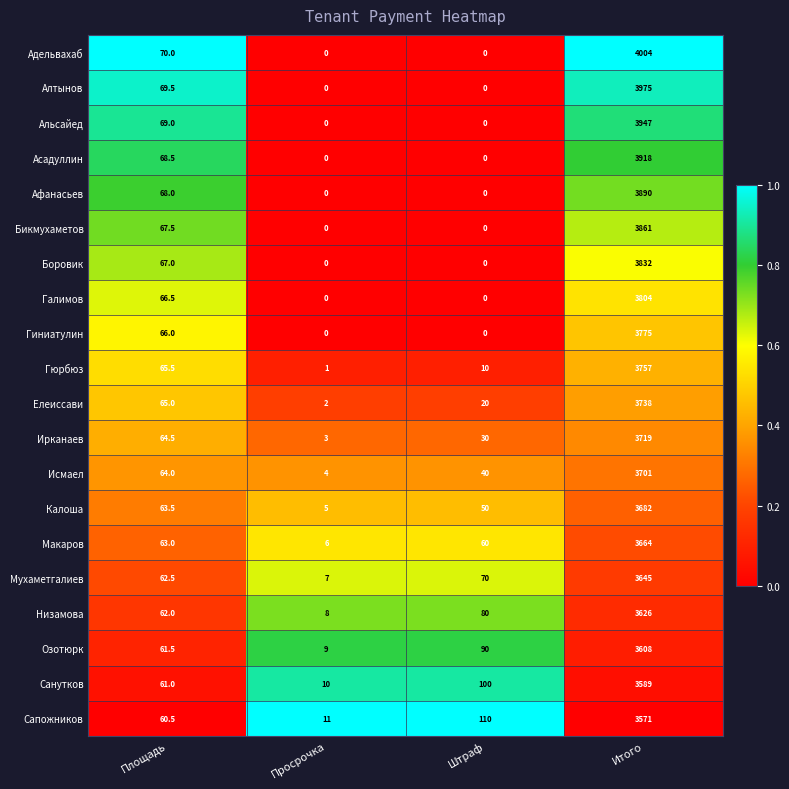

How many series are shown in this chart?

20